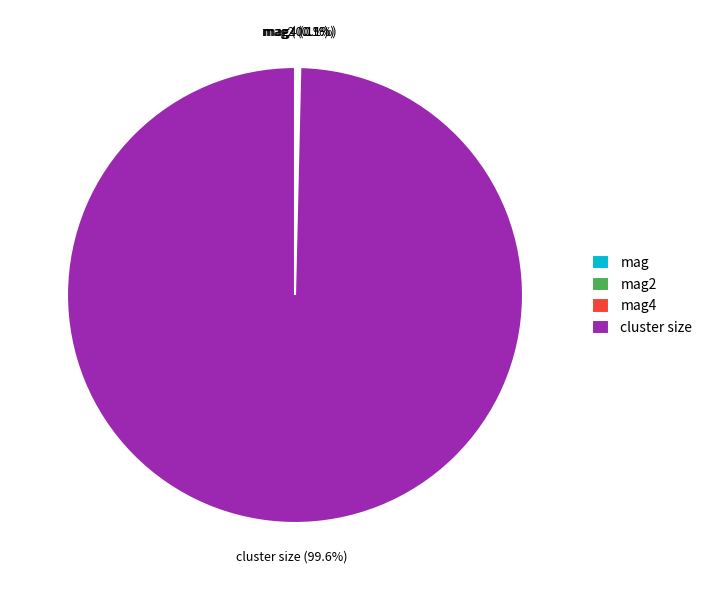

Which slice is the largest?

cluster size